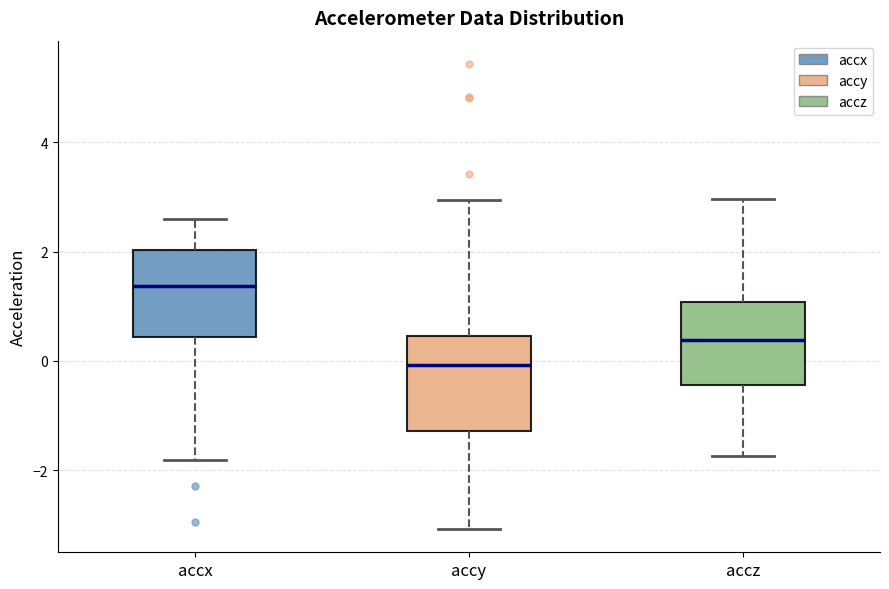

Which box's median line is the lowest?

accy